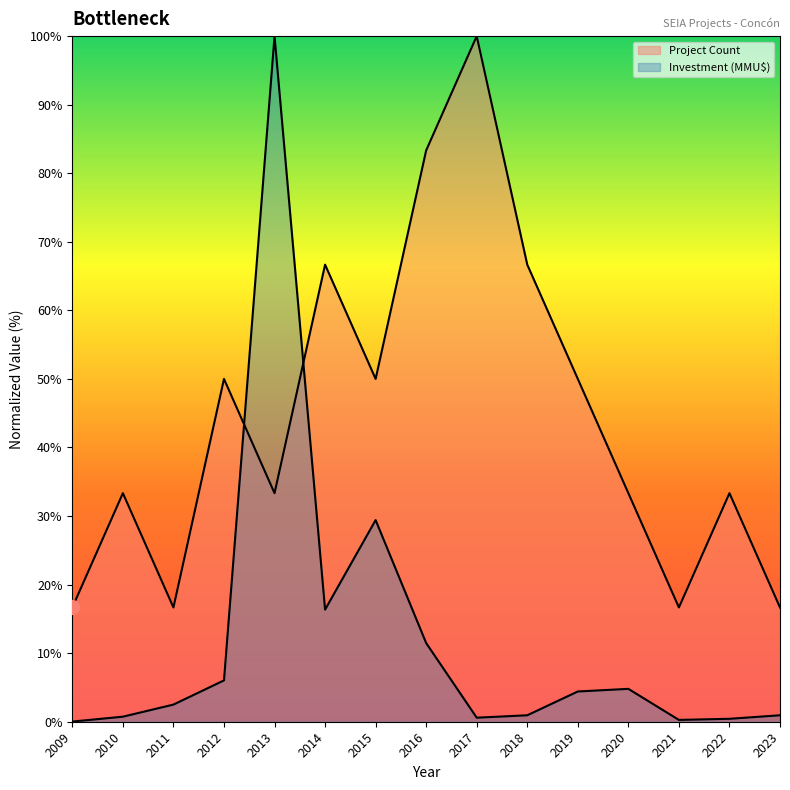

Reading left to right, what are all the values shown in this chart?

Project Count: 2009=16.7	2010=33.3	2011=16.7	2012=50.0	2013=33.3	2014=66.7	2015=50.0	2016=83.3	2017=100.0	2018=66.7	2019=50.0	2020=33.3	2021=16.7	2022=33.3	2023=16.7
Investment (MMU$): 2009=0.0	2010=0.7	2011=2.5	2012=6.0	2013=100.0	2014=16.4	2015=29.4	2016=11.5	2017=0.6	2018=0.9	2019=4.4	2020=4.8	2021=0.3	2022=0.4	2023=0.9